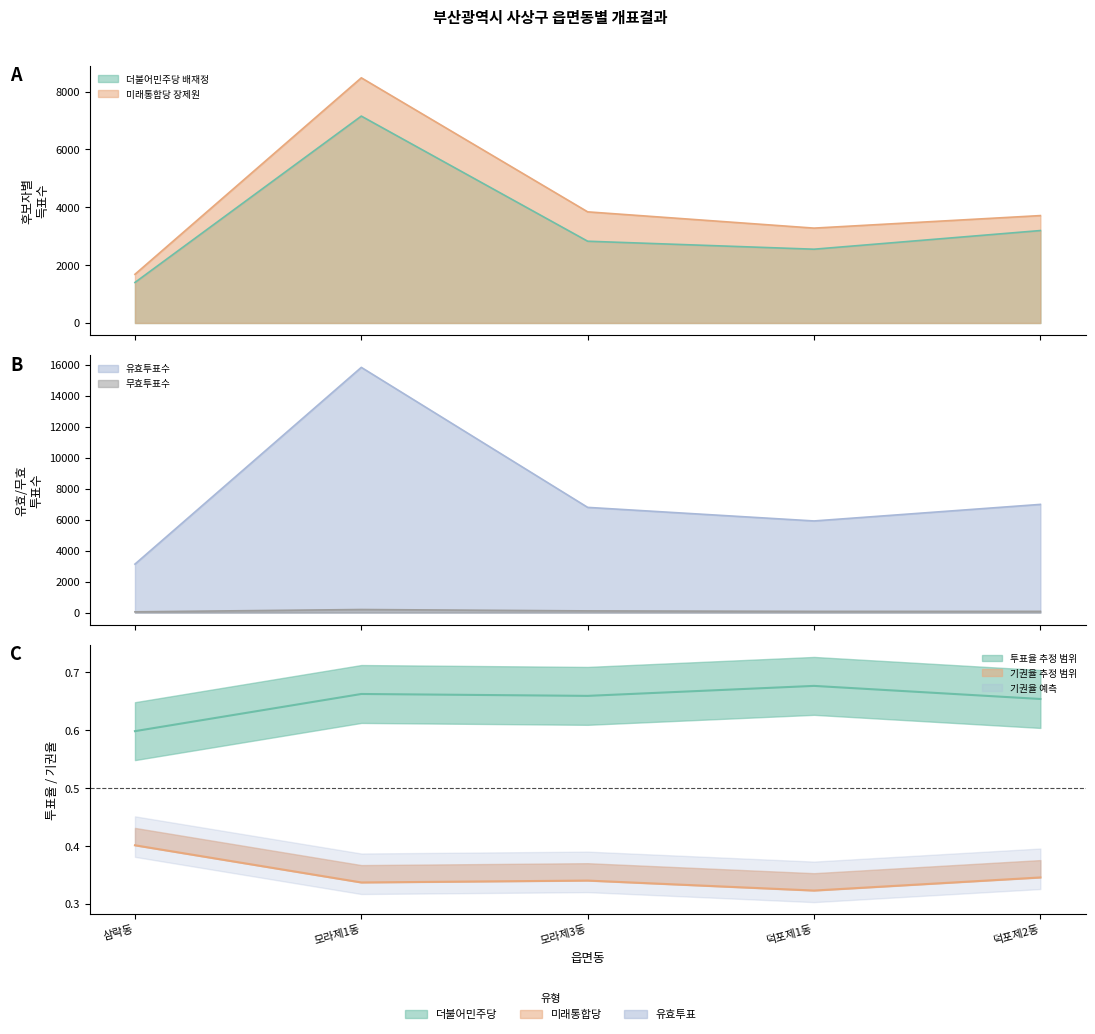

What is the difference between the highest and lowest values at 모라제1동?

15647